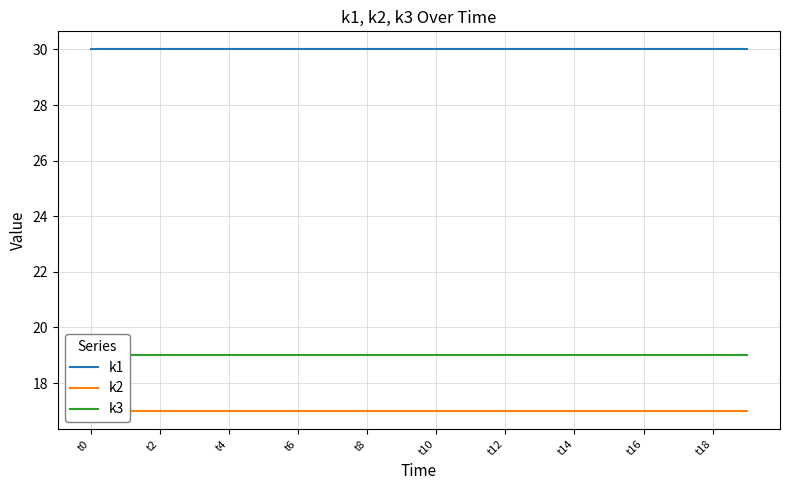

What is the average value of the k3 series?

19